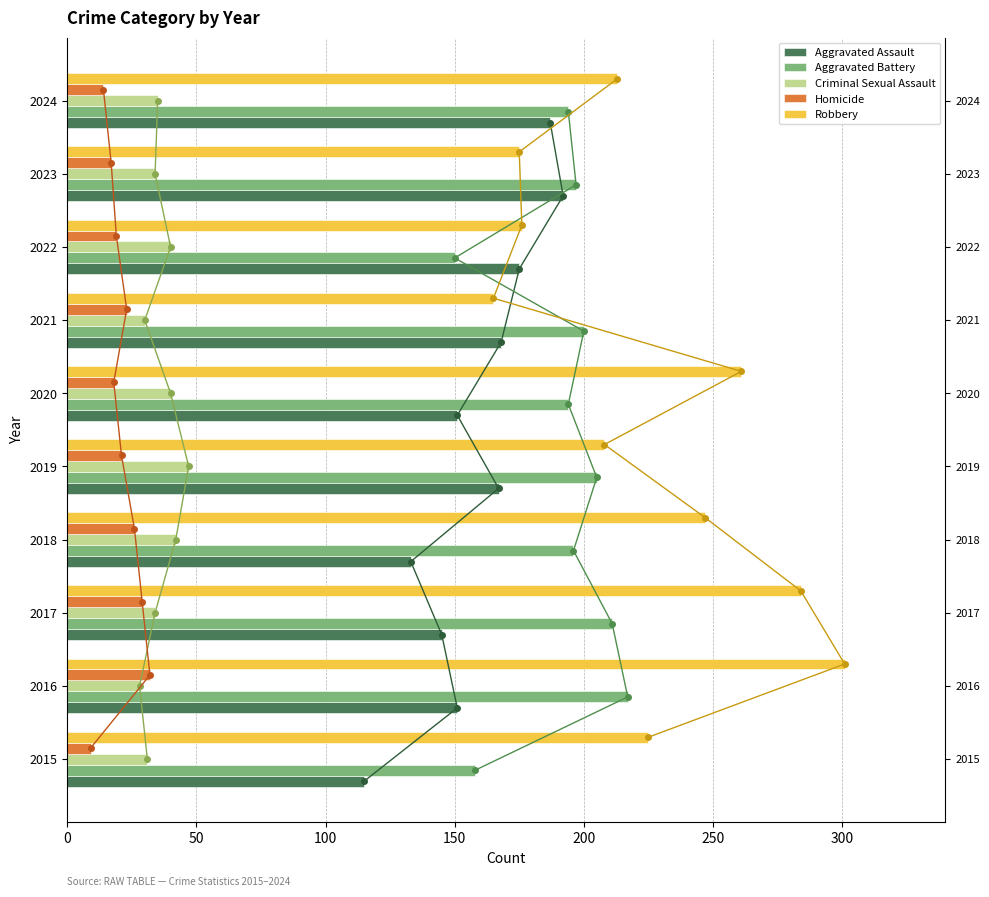

What is the value of the Criminal Sexual Assault bar at the 1st from the left?

31